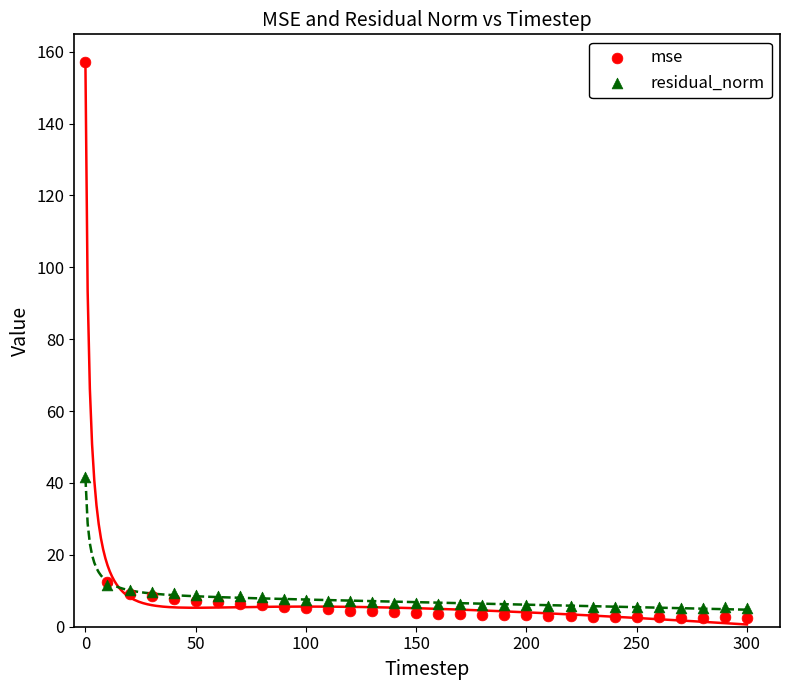

What is the X range (max minus min) for the scatter plot?

300.0